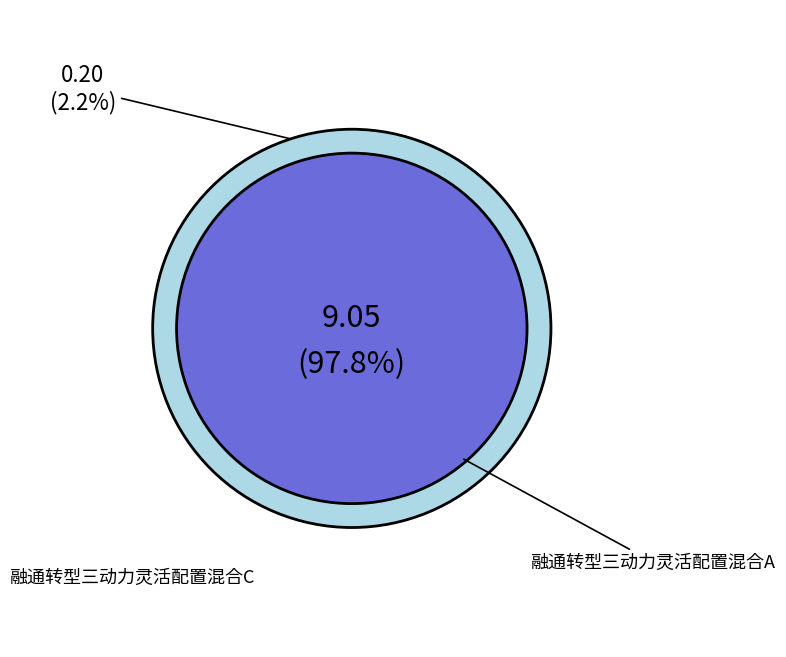

Does 融通转型三动力灵活配置混合C represent more than half of the total?

No